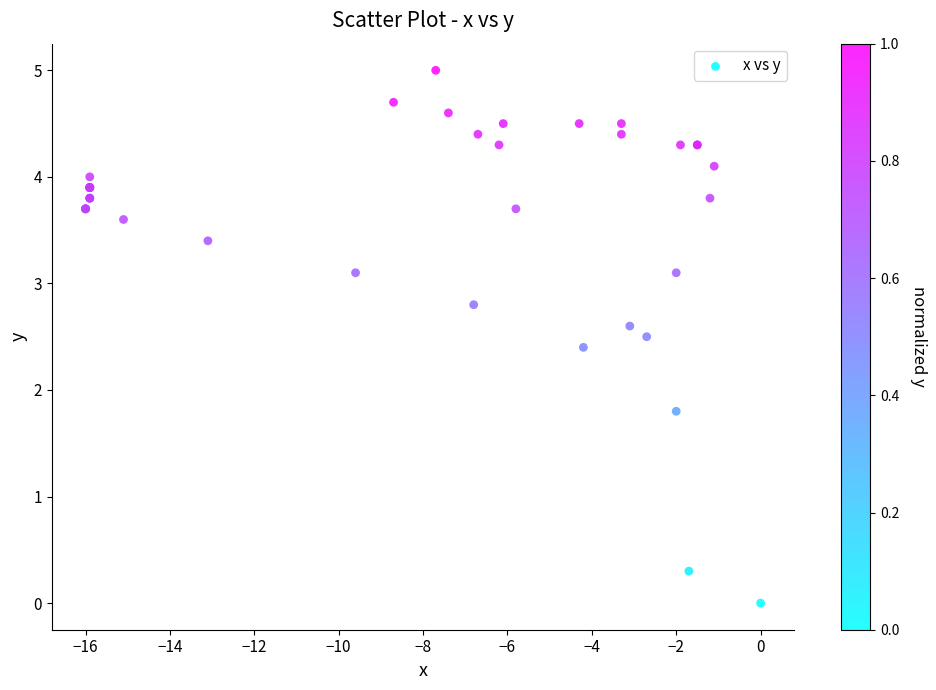

What Y value in the scatter plot is closest to 2?

1.8